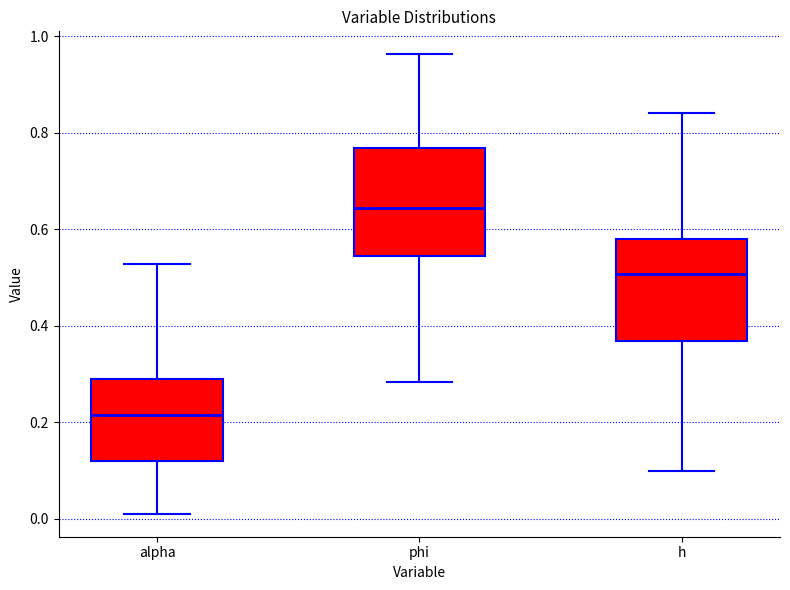

Reading left to right, transcribe this box plot: for each box, give where its median line is, the range the box spans, and where its two whiskers end, as read against the y-axis. The values are not printed on the chart, so give them approximately, as read against the axis.

alpha: median 0.22, box 0.12 to 0.30, whiskers 0.02 to 0.52
phi: median 0.64, box 0.54 to 0.76, whiskers 0.28 to 0.96
h: median 0.50, box 0.36 to 0.58, whiskers 0.10 to 0.84